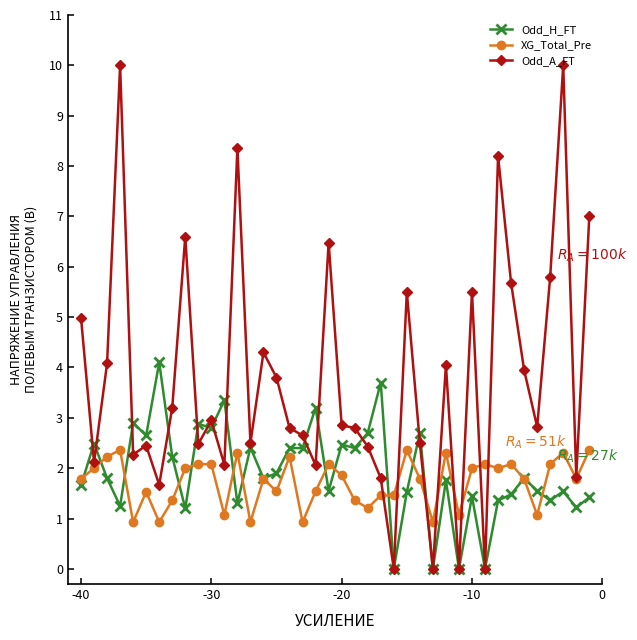

What is the sum of all Odd_A_FT values?

150.5